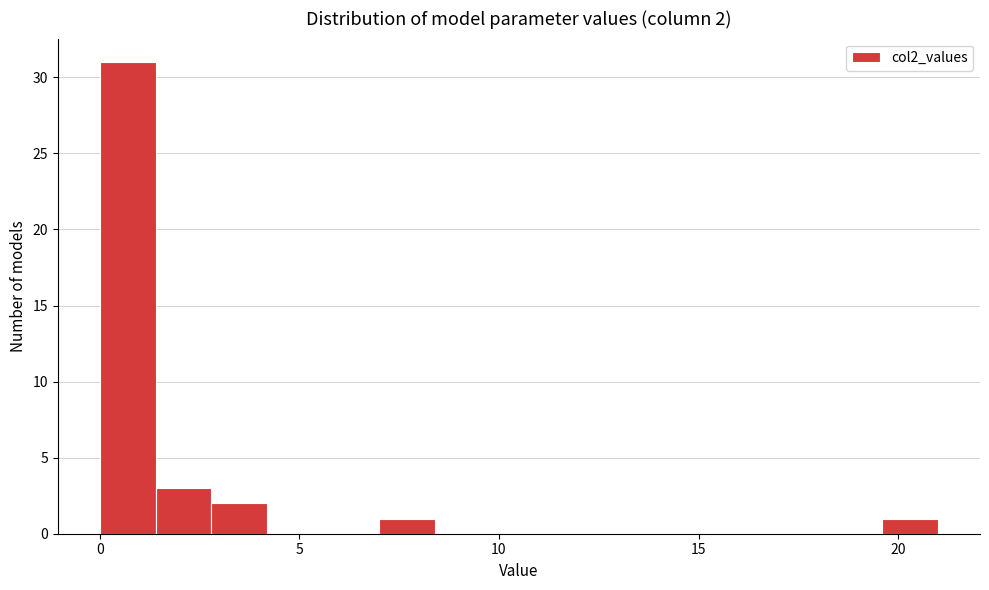

Read against the x-axis, roughly where is the centre of the tallest bar?

0.5